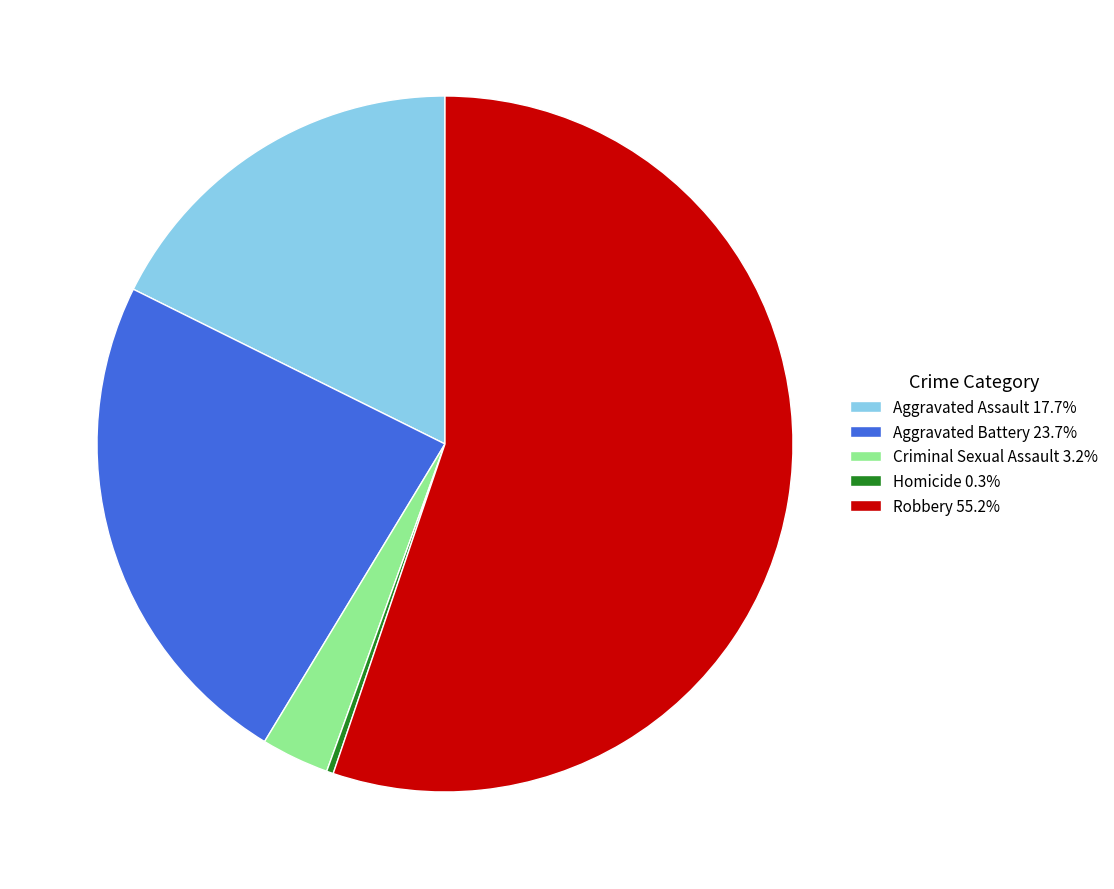

Rank the categories by value from highest to lowest.

Robbery, Aggravated Battery, Aggravated Assault, Criminal Sexual Assault, Homicide